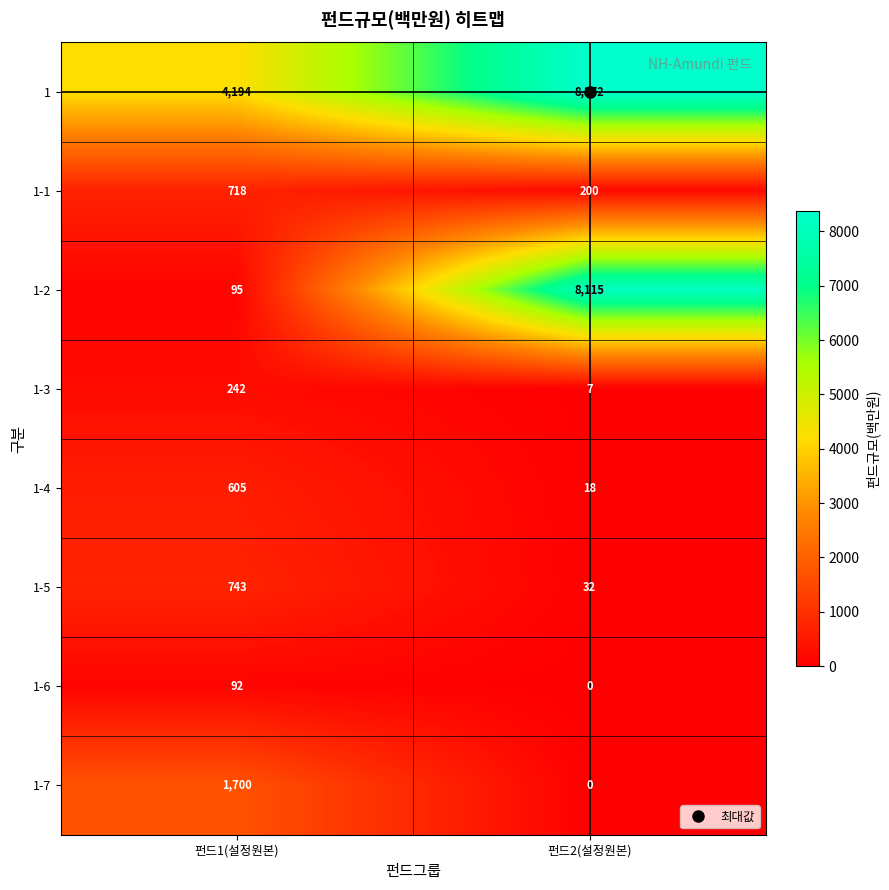

Which series has the largest range (max minus min)?

1-2